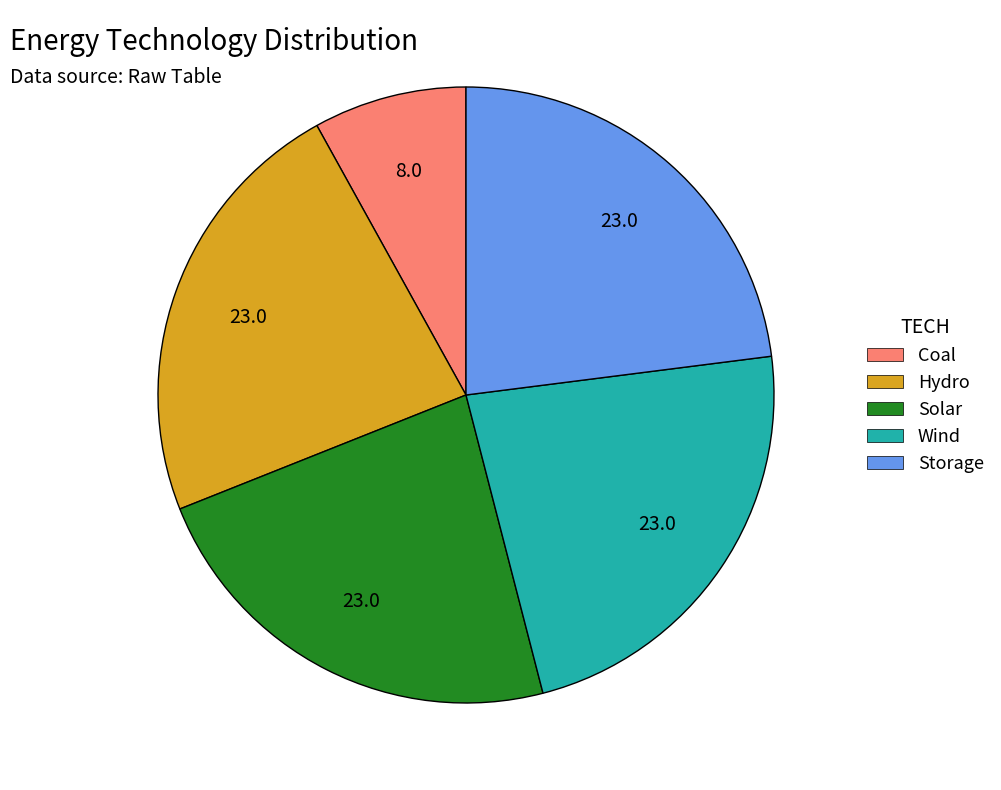

Does any single category account for the majority?

No